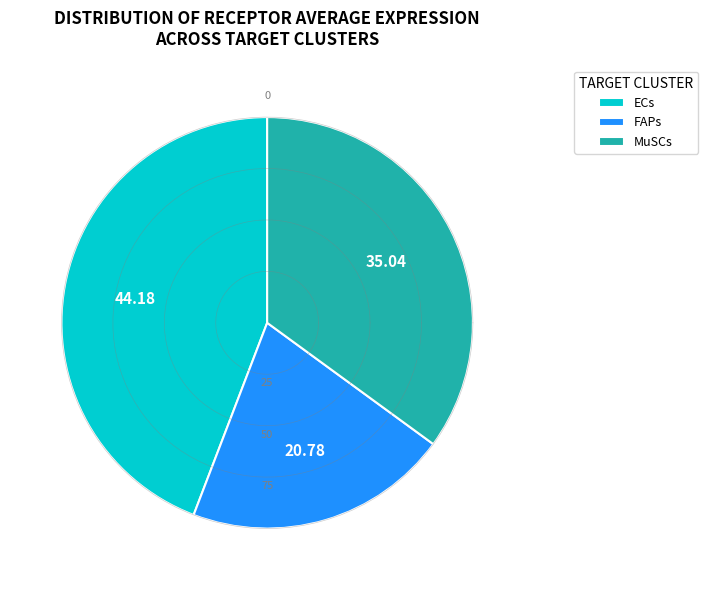

True or false: MuSCs accounts for 50% of the total.

False